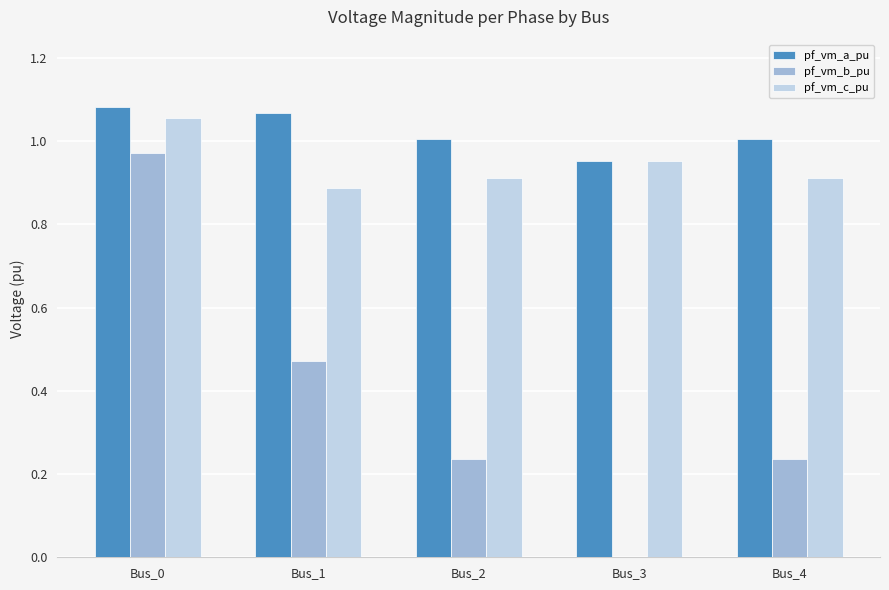

Between Bus_0 and Bus_3, which series saw the biggest shift?

pf_vm_b_pu